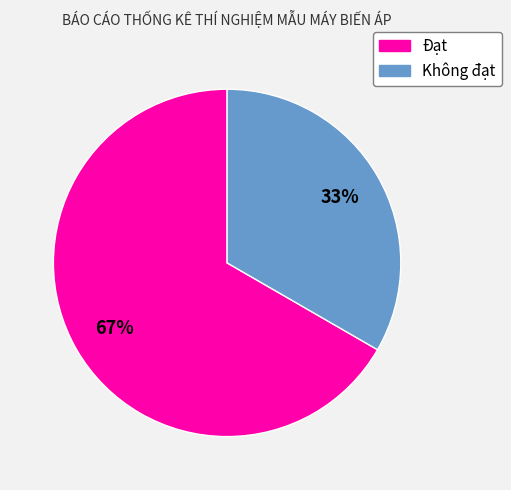

Is there any slice that represents more than half of the pie?

Yes